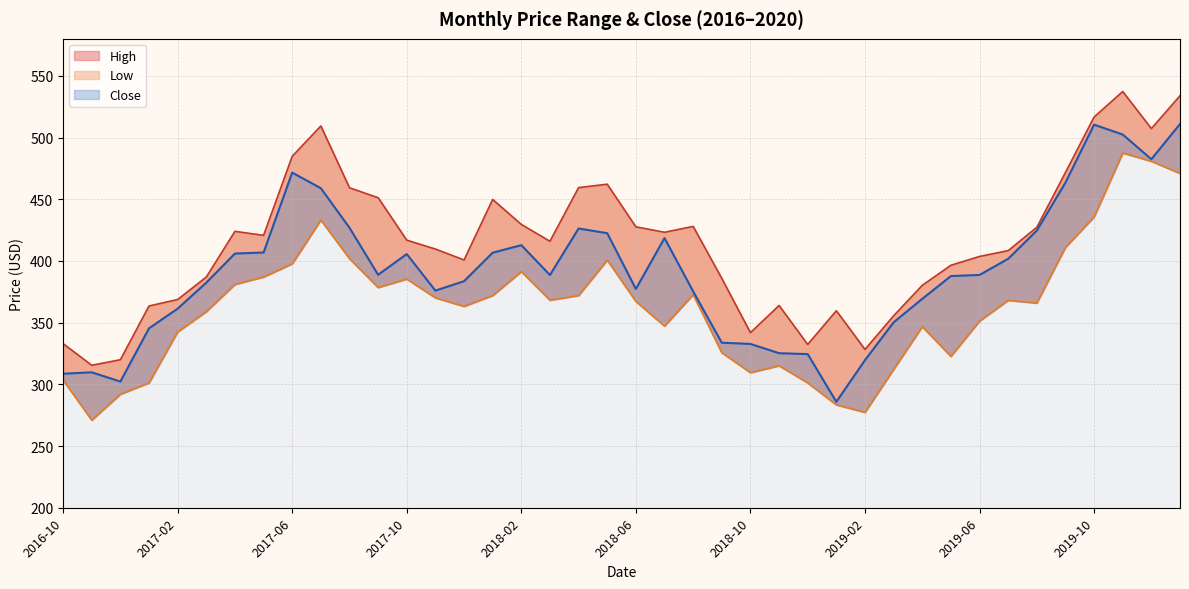

Rank the series at 2017-05 from lowest to highest value.

Low, Close, High